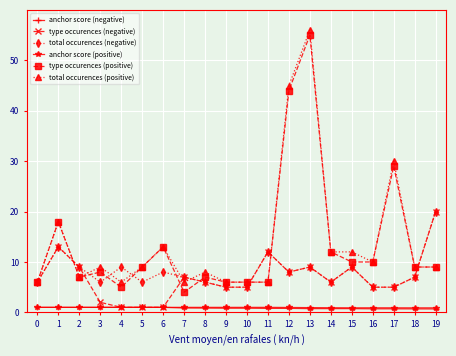

What is the sum of the total occurences (negative) values at 14 and 1?

19.0